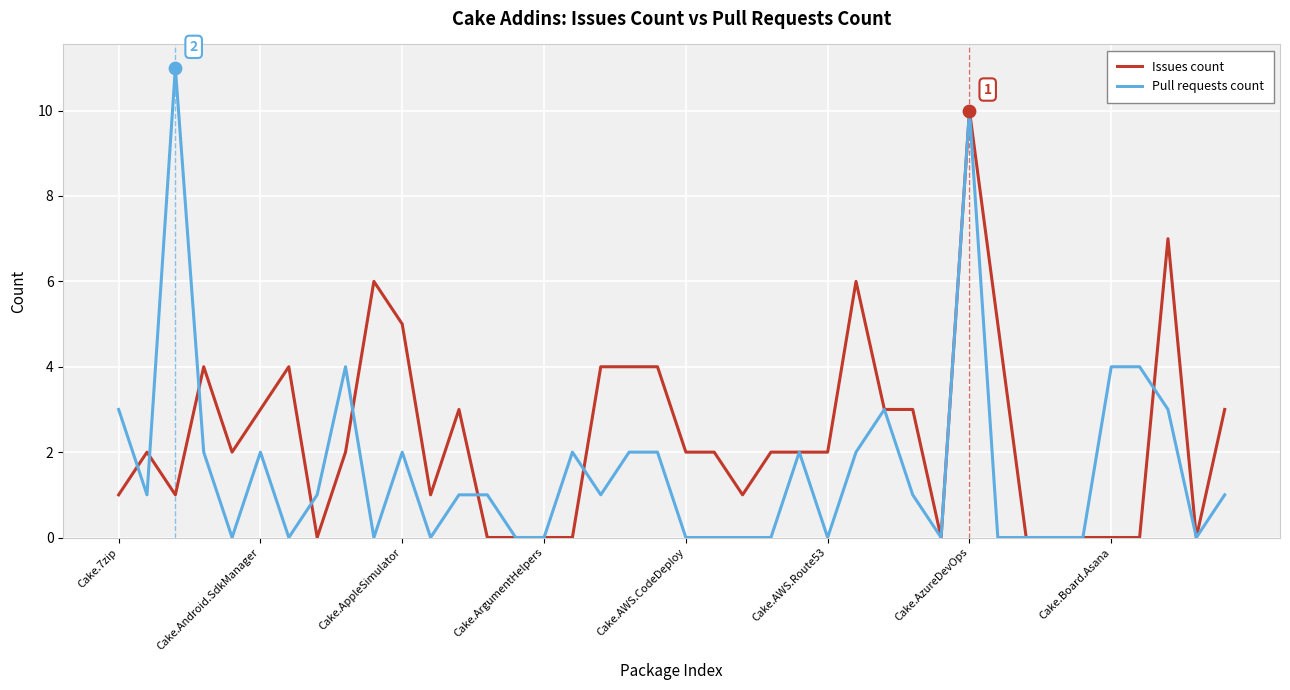

Which series has the largest range (max minus min)?

Pull requests count